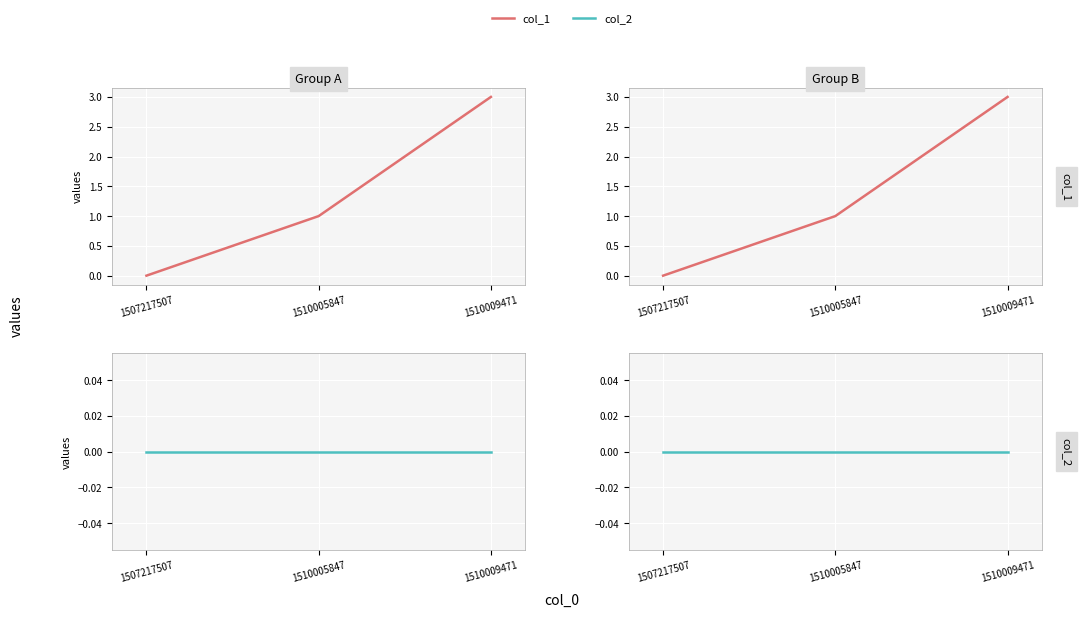

Which has a higher value, 1510009471 or 1510005847?

1510009471